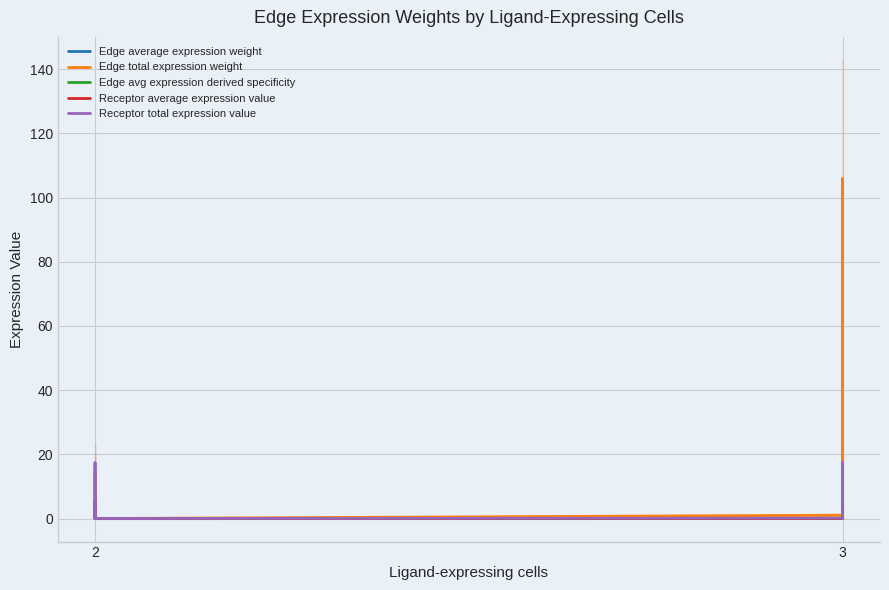

The Edge total expression weight series shows 0.1 at 3. True or false?

False